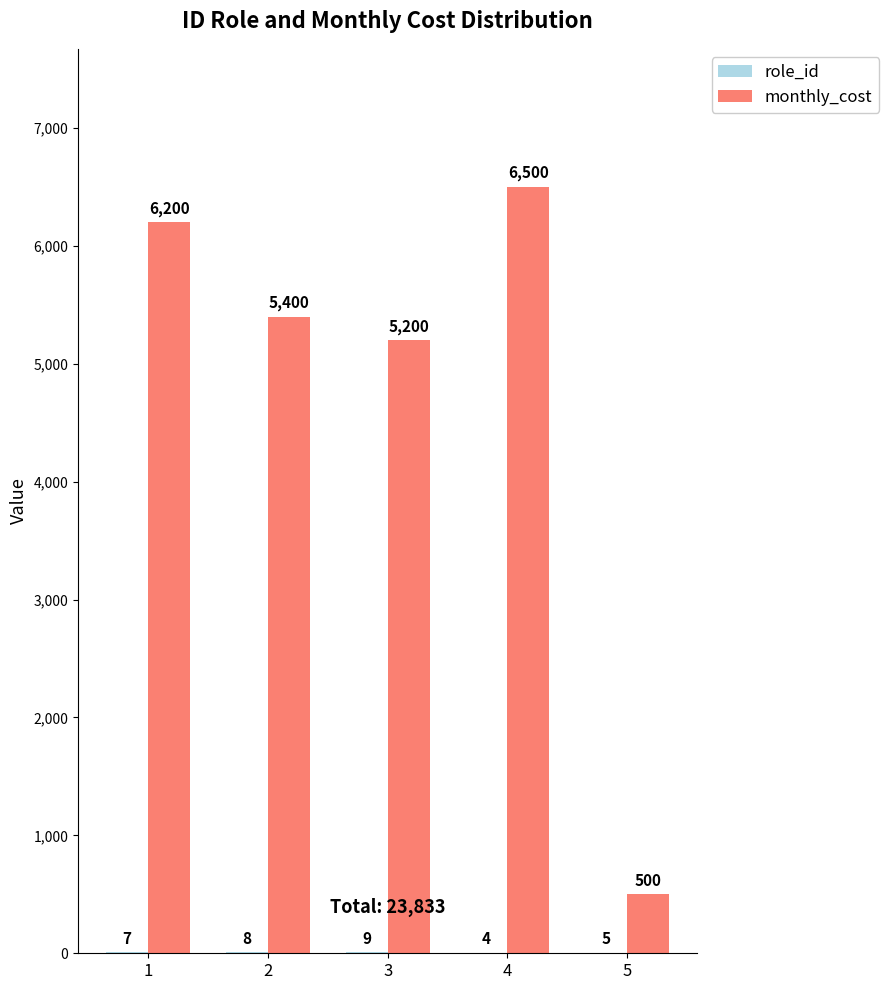

What is the average value of the monthly_cost series?

4760